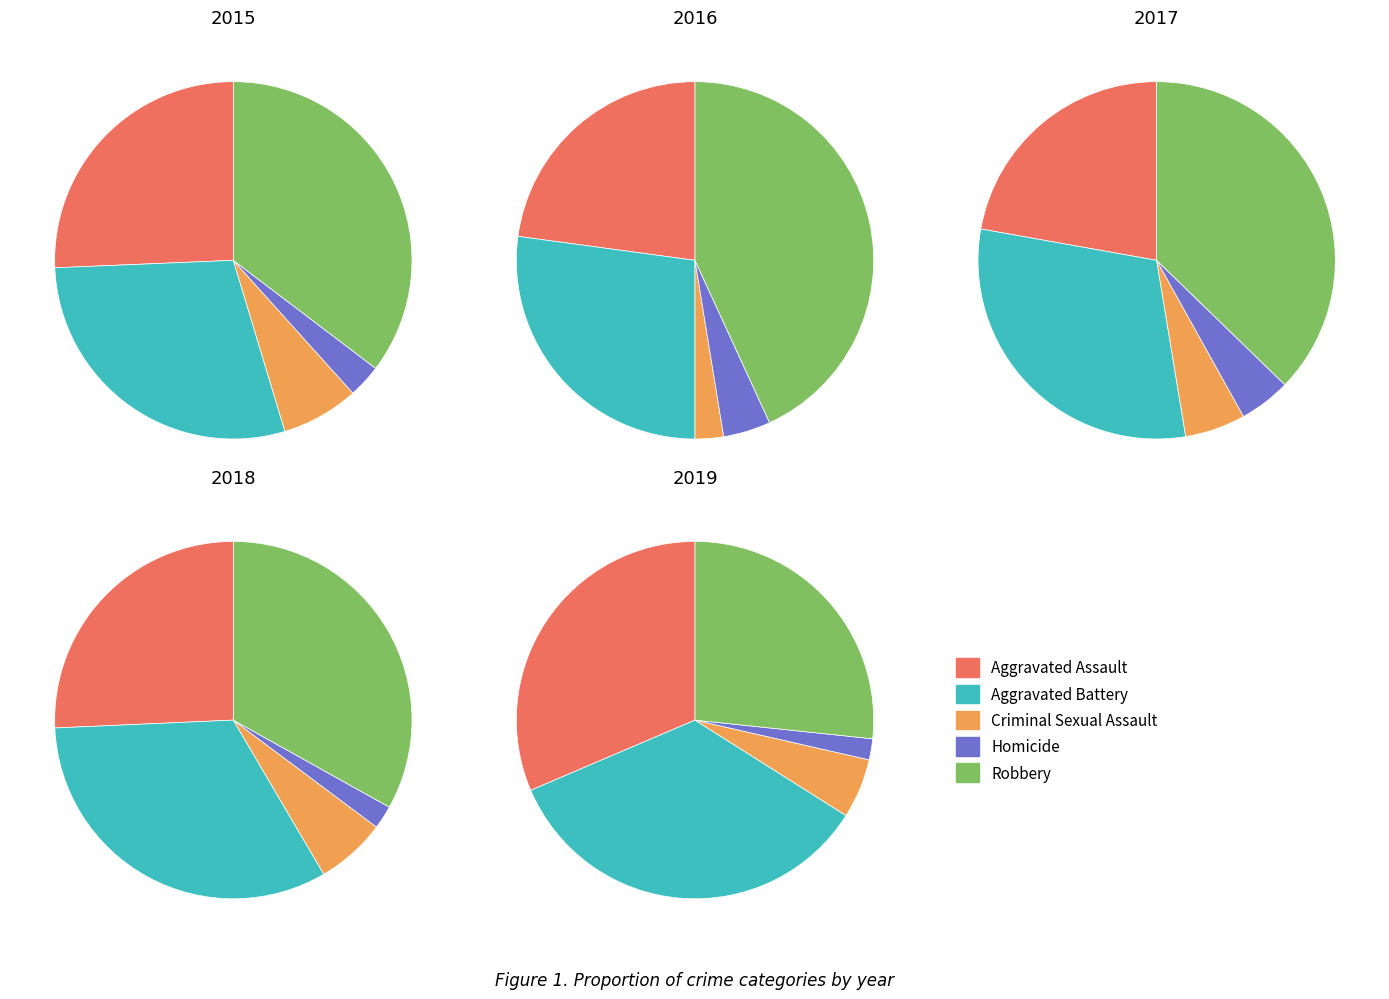

Between 1 and 6, which series saw the biggest shift?

Robbery